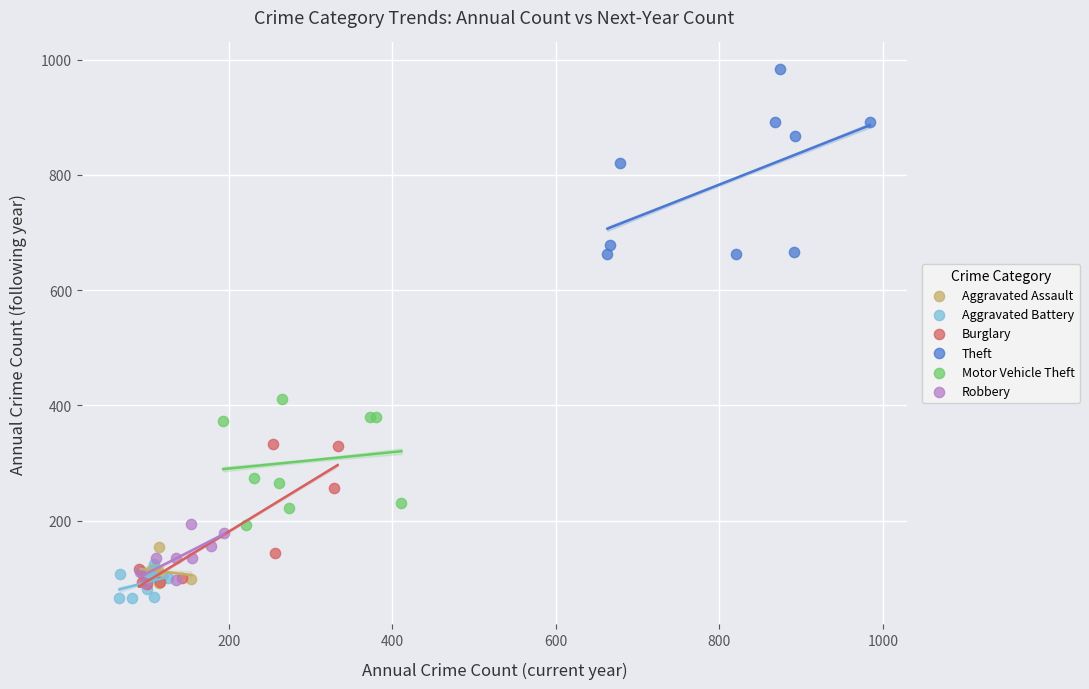

Which series has the widest spread of Y values?

Theft